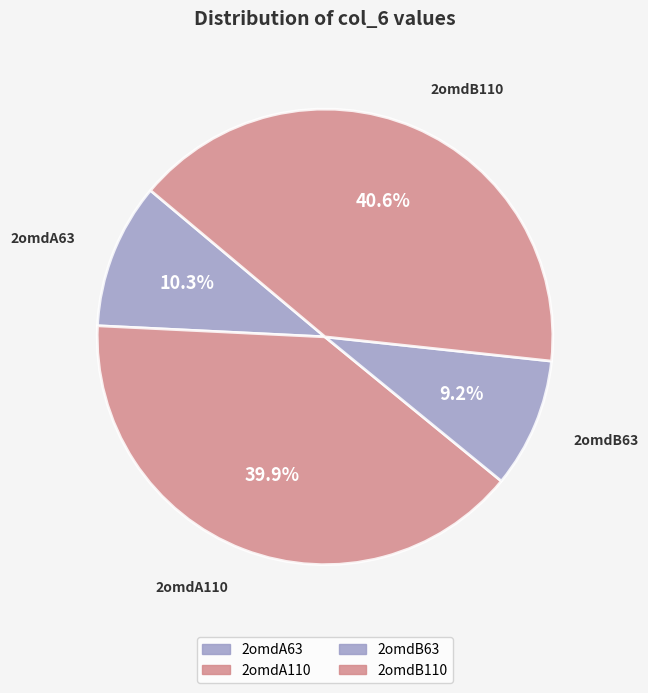

Does any single category account for the majority?

No